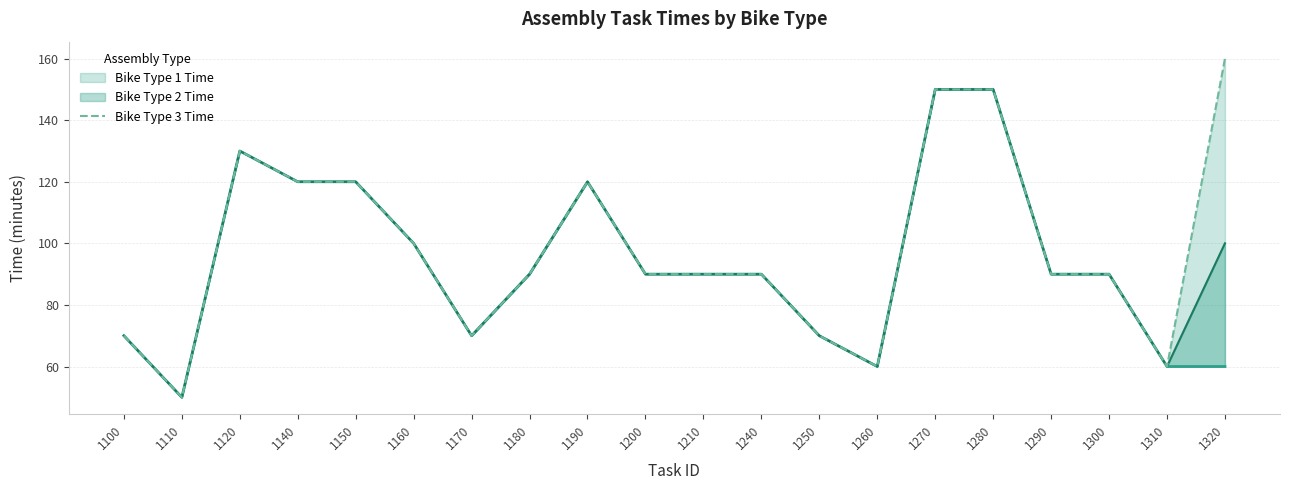

Reading right to left, what are all the values shown in this chart?

Bike Type 1 Time: 60	60	90	90	150	150	60	70	90	90	90	120	90	70	100	120	120	130	50	70
Bike Type 2 Time: 100	60	90	90	150	150	60	70	90	90	90	120	90	70	100	120	120	130	50	70
Bike Type 3 Time: 160	60	90	90	150	150	60	70	90	90	90	120	90	70	100	120	120	130	50	70